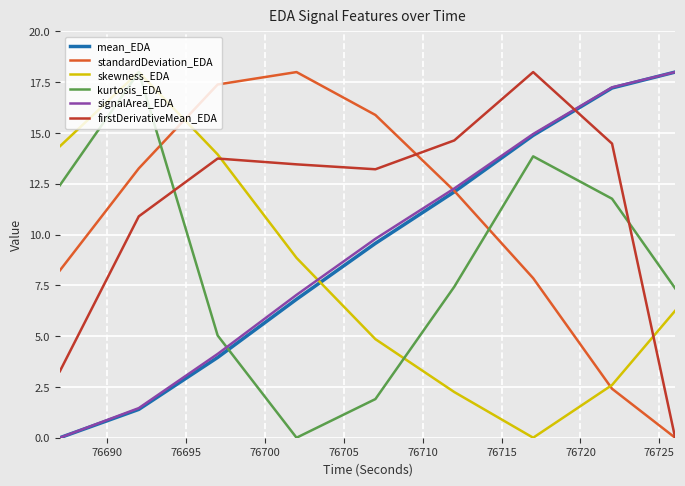

Is this an area chart (filled region under the line)?

No